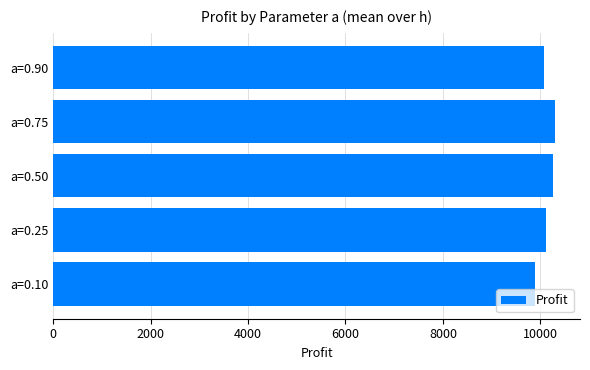

What is the change in value from a=0.10 to a=0.75?

+411.6